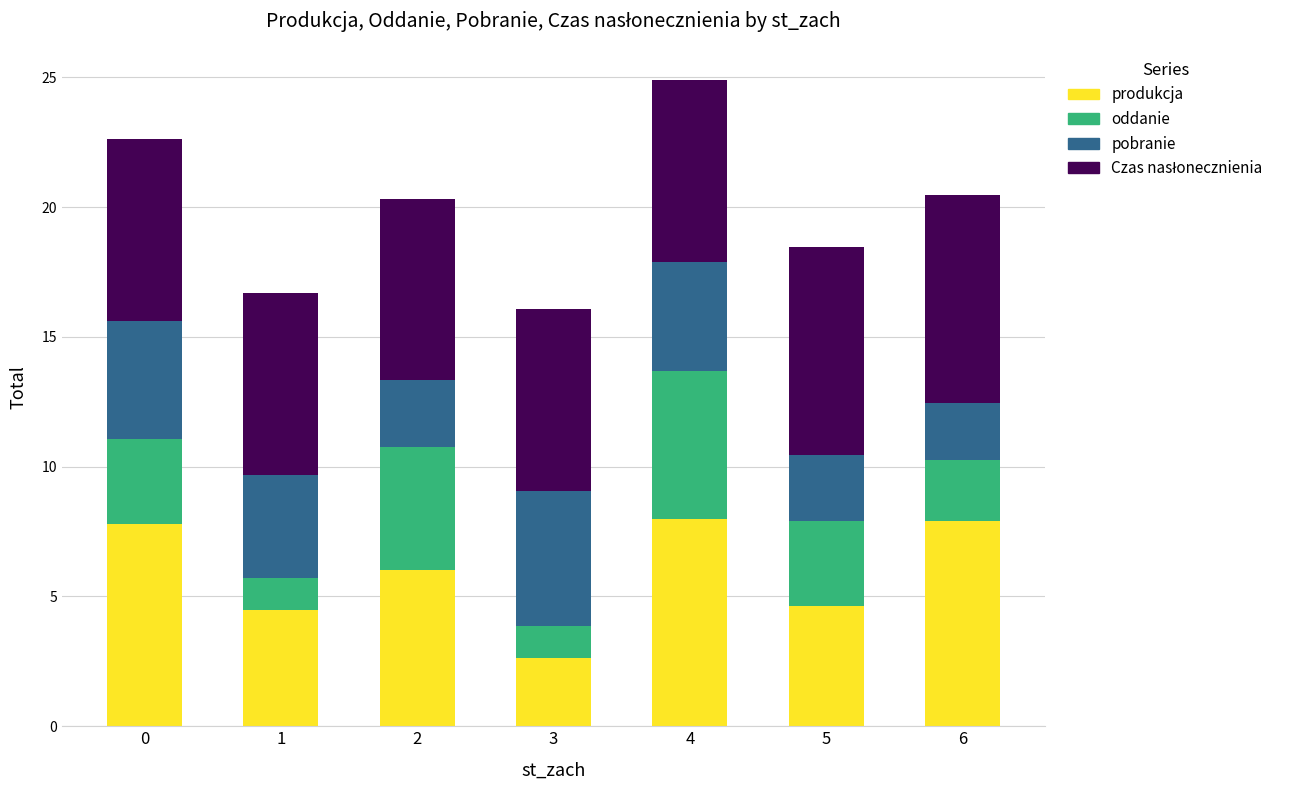

At which category is the sum across all series the highest?

4